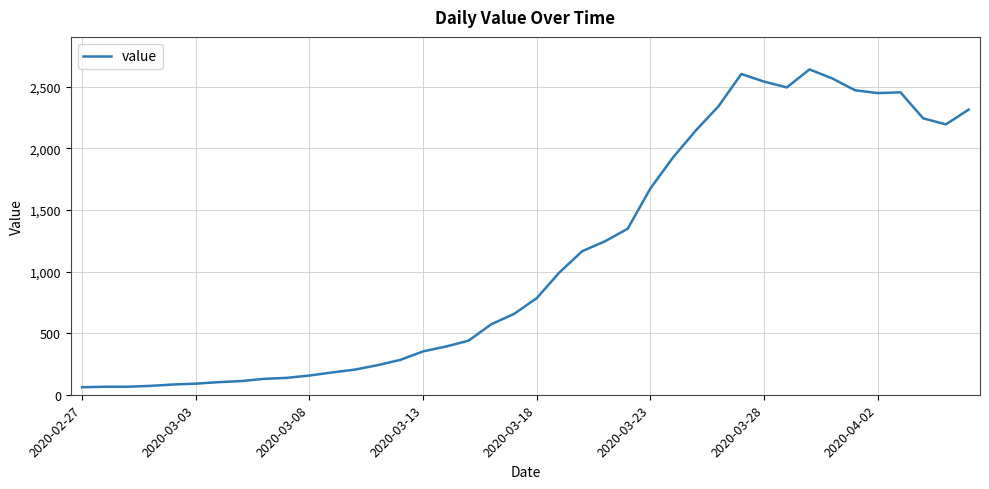

What is the greatest value displayed?

2640